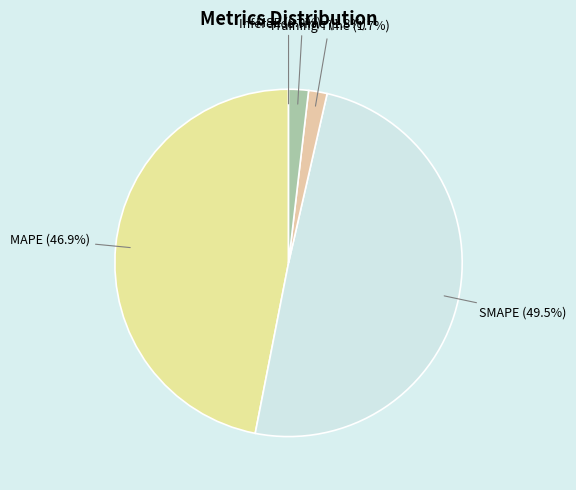

Does Inference Time represent more than half of the total?

No